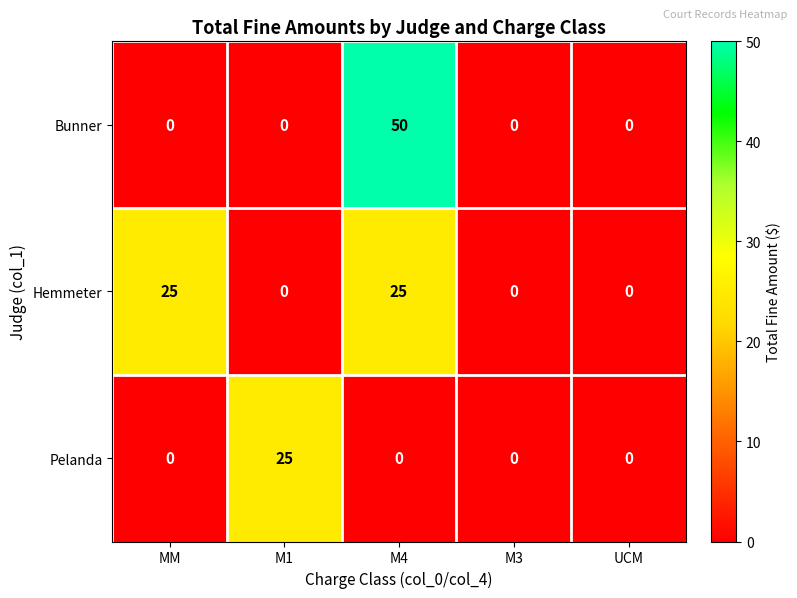

Count the number of data series in this chart.

3